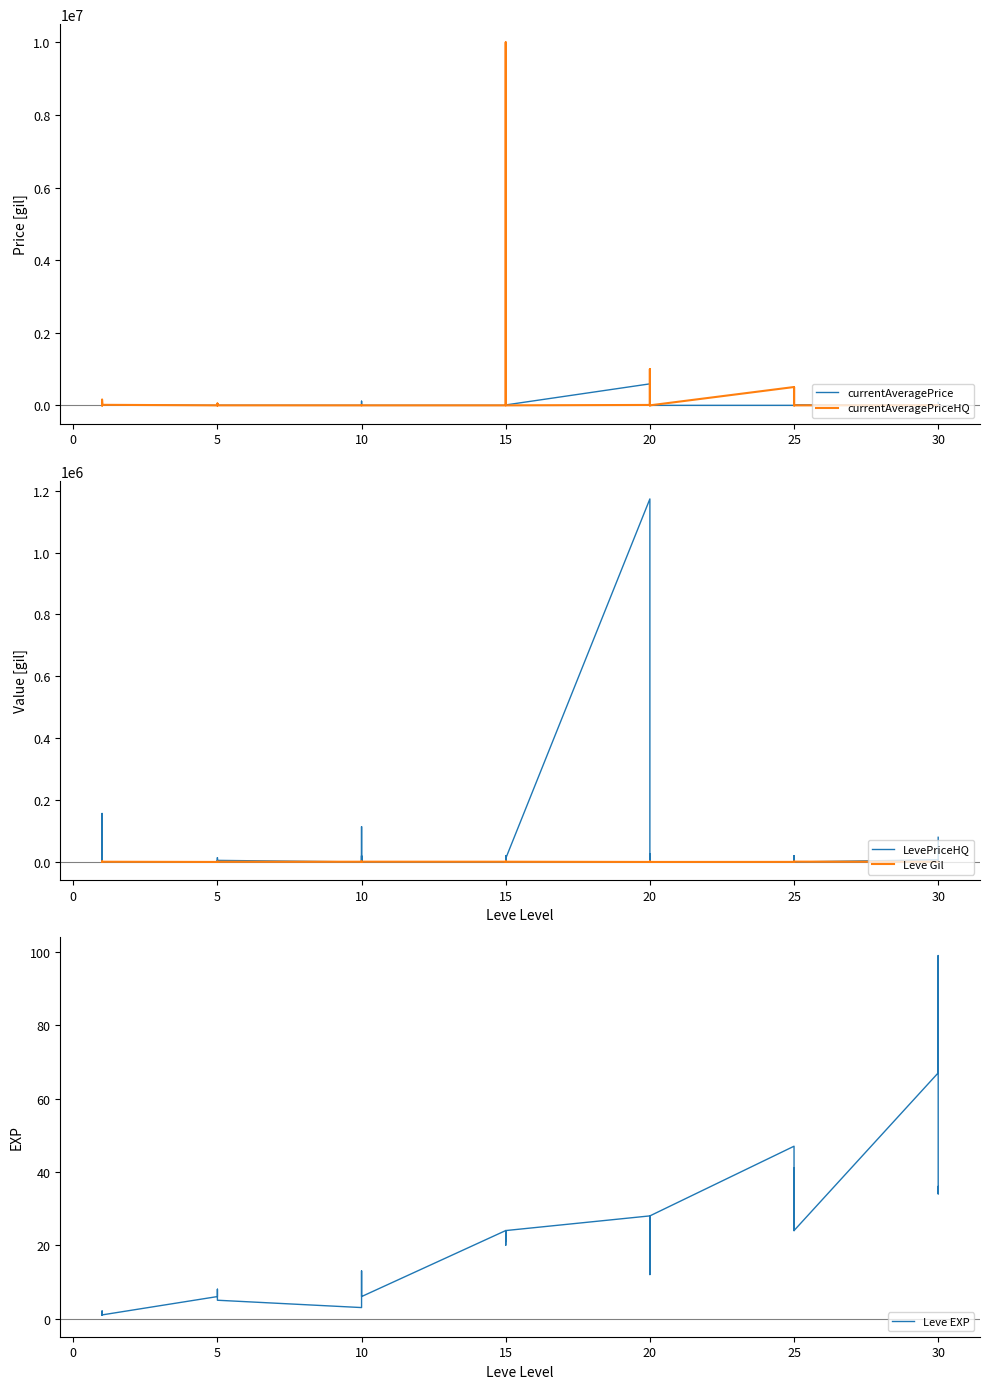

List the series in order of their peak value, lowest first.

Leve EXP, Leve Gil, LevePriceHQ, currentAveragePrice, currentAveragePriceHQ